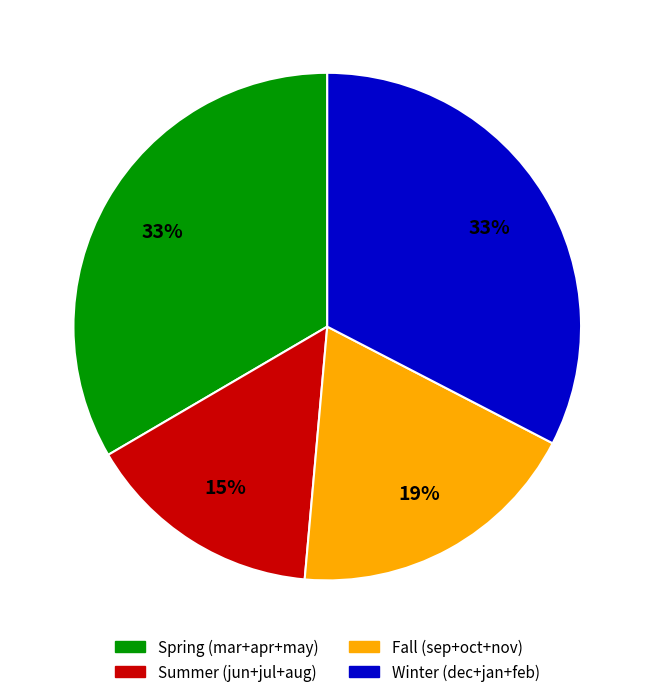

To the nearest percent, what is the difference between the largest and smallest slice percentages?

18%